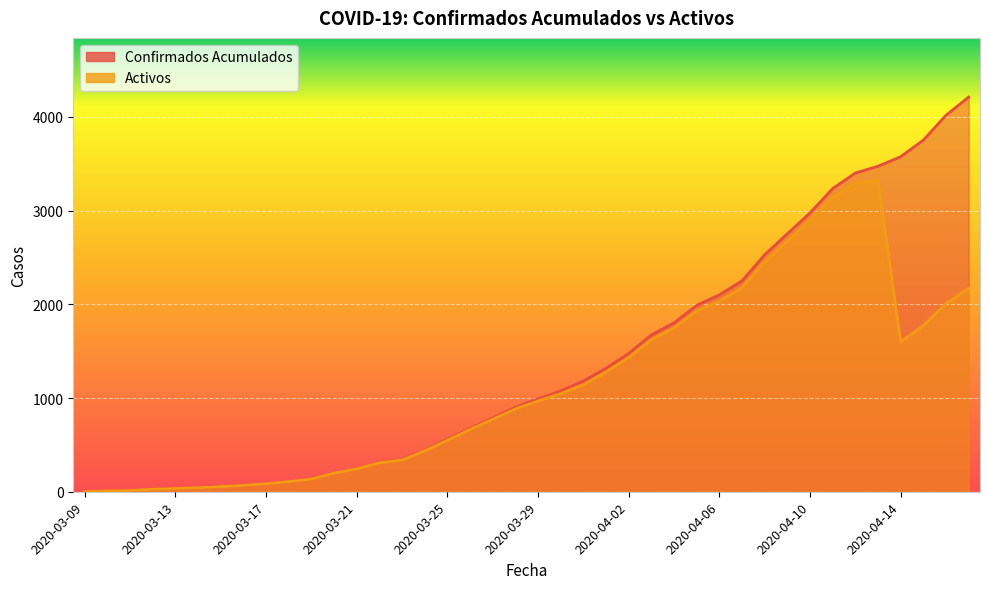

True or false: Confirmados Acumulados has a value of 98 at 2020-03-16.

False